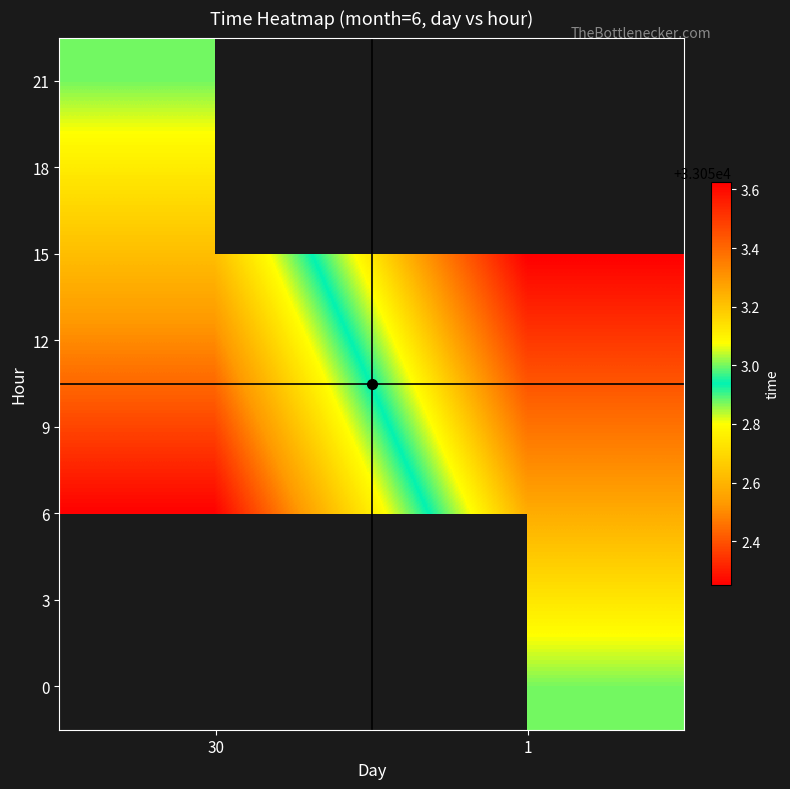

List the labels in order of 18 value, smallest first.

30, 1